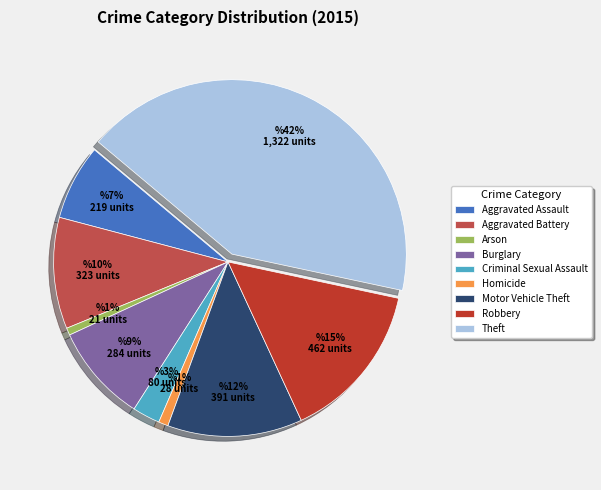

To the nearest percent, what portion does Theft represent?

42%